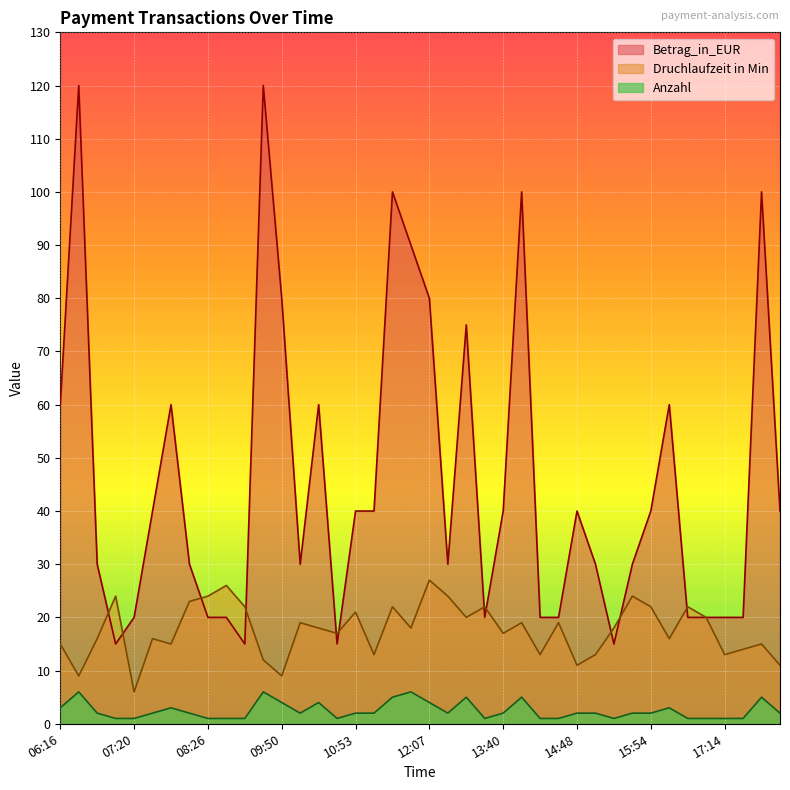

Rank the series by their average value, from lowest to highest.

Anzahl, Druchlaufzeit in Min, Betrag_in_EUR